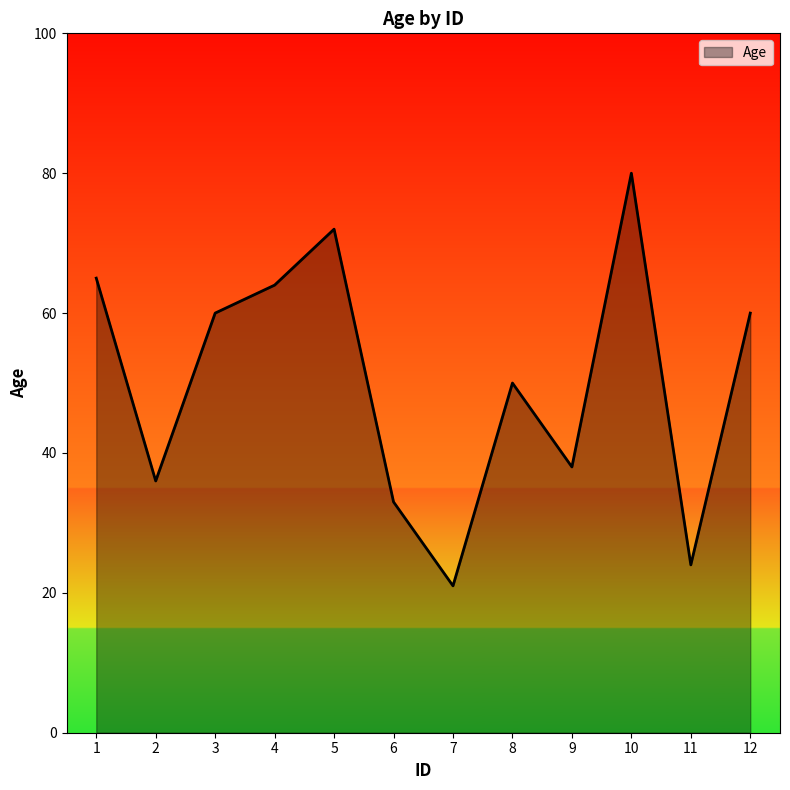

What is the sum of the values at 5 and 7?

93